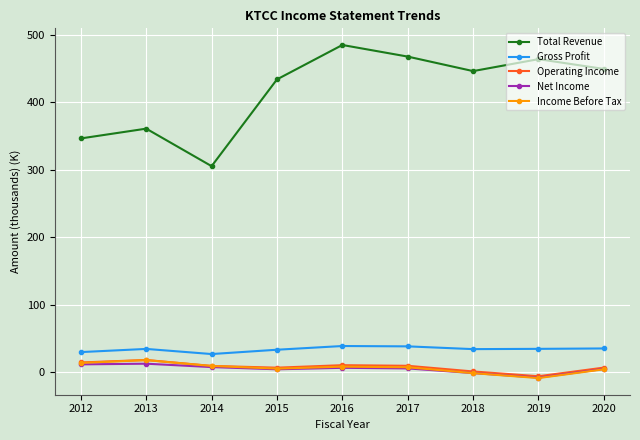

Is the value of Gross Profit at 2018 greater than the value of Net Income at 2015?

Yes